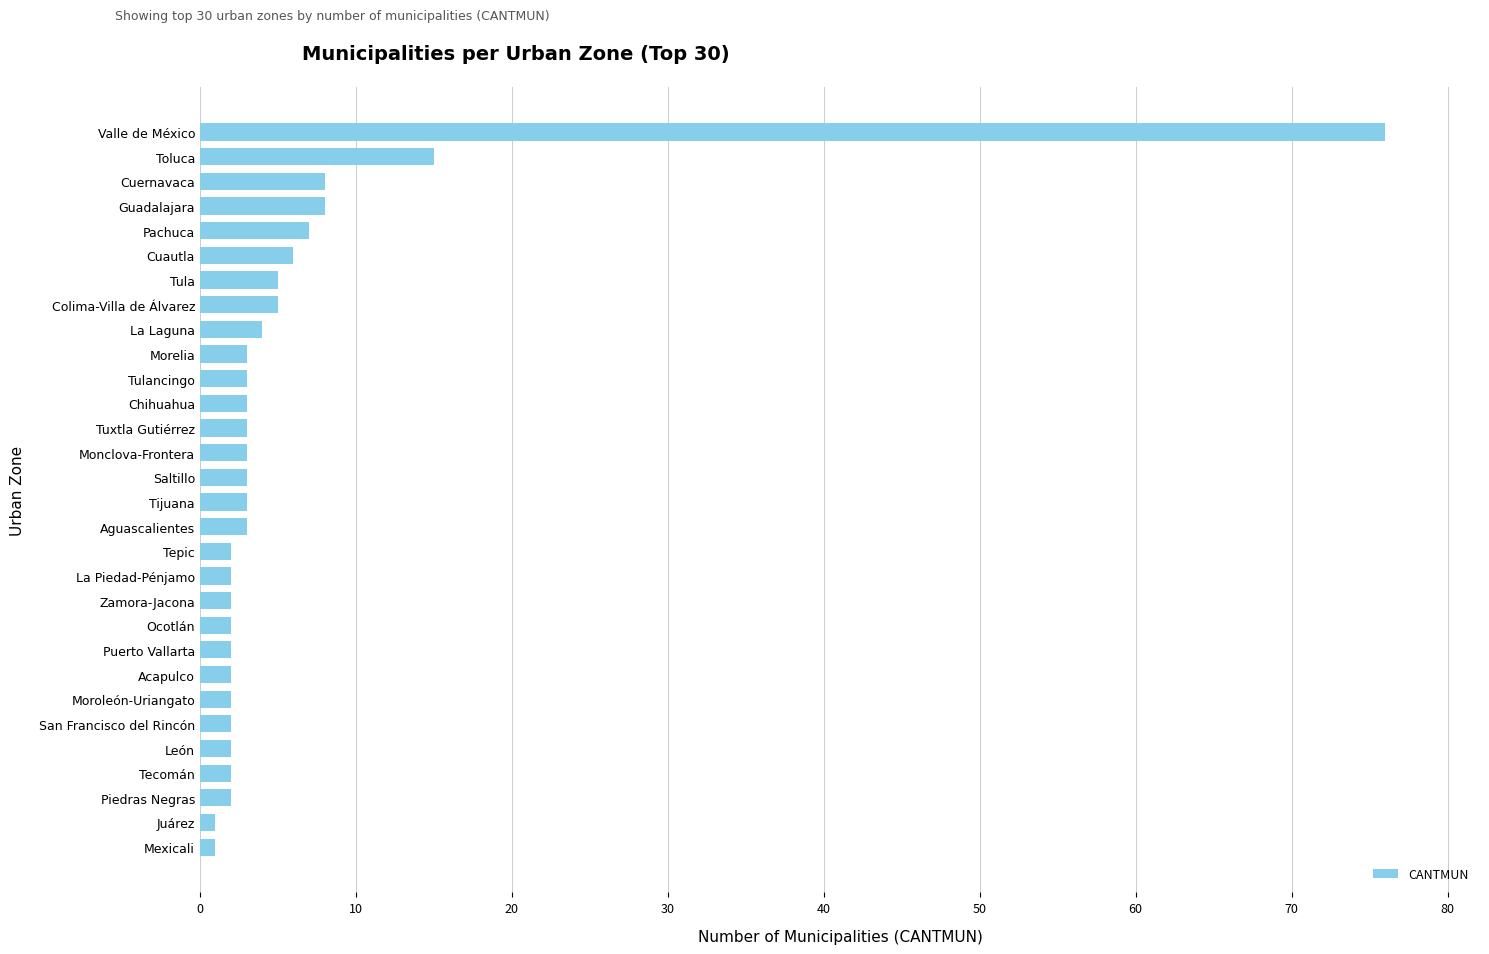

Which has a higher value, Acapulco or Toluca?

Toluca